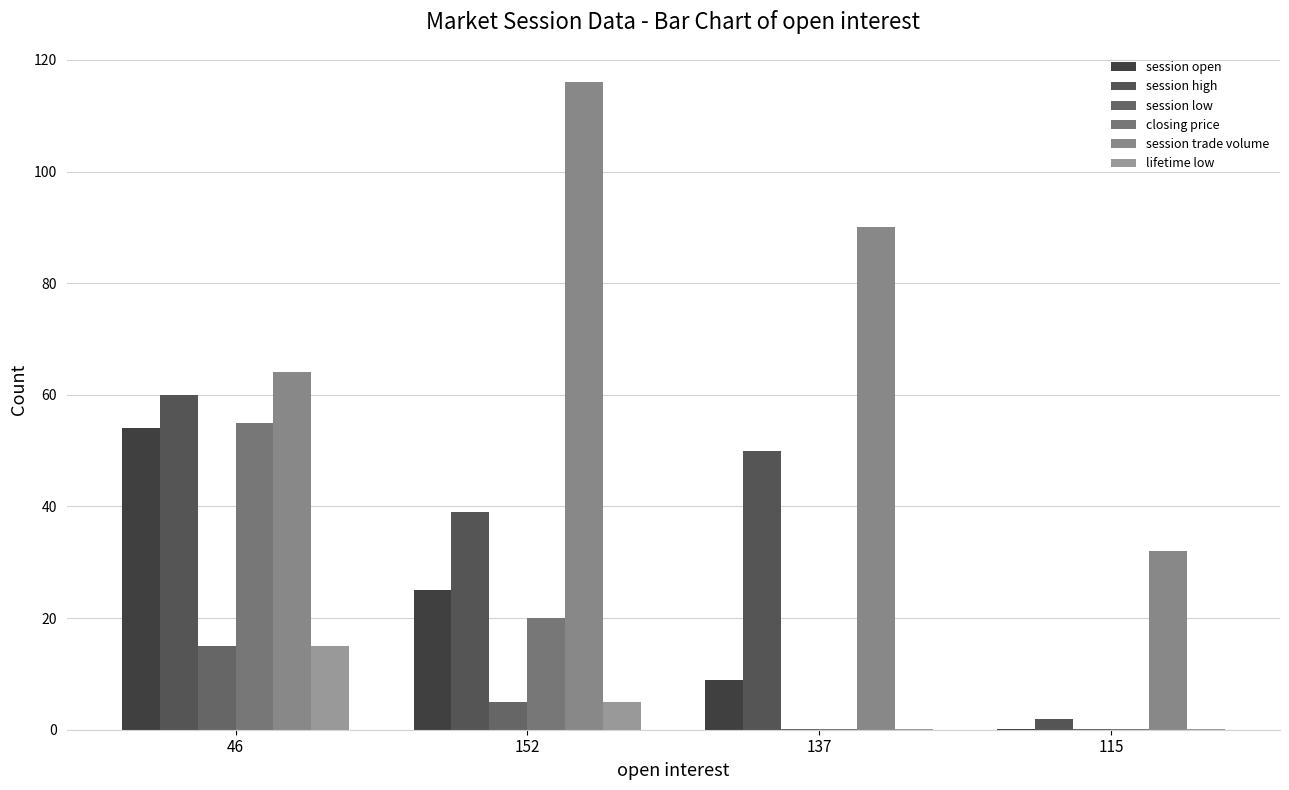

What are all the series names shown in the legend?

session open, session high, session low, closing price, session trade volume, lifetime low